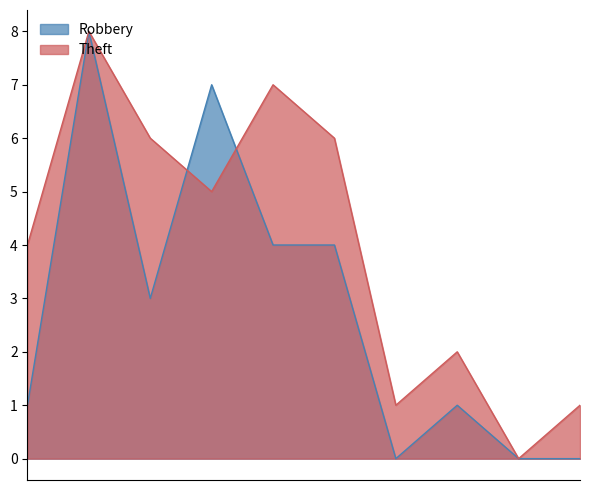

Count the Robbery values in the range 0 to 4.

8